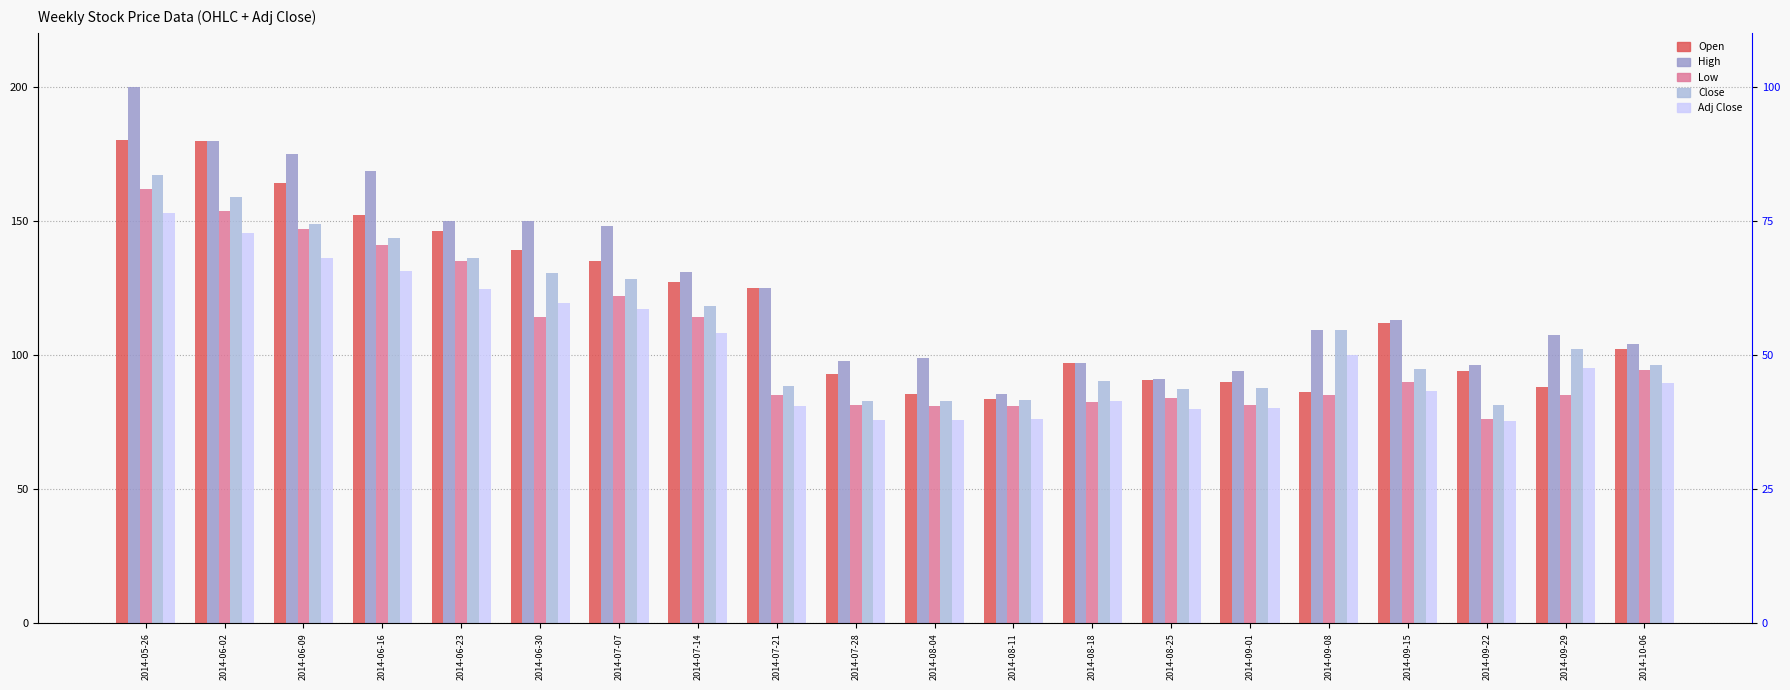

Which series has the widest spread of values?

High